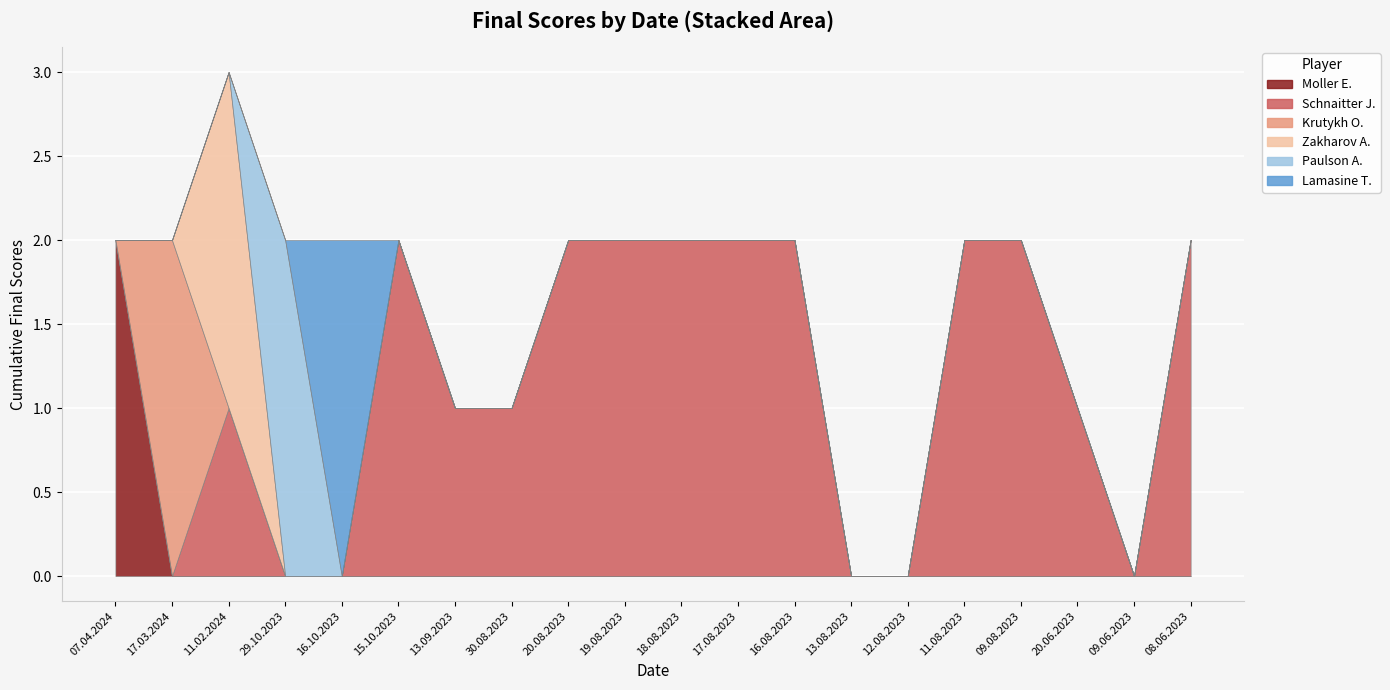

Is it true that Schnaitter J. equals 1 at 16.08.2023?

False